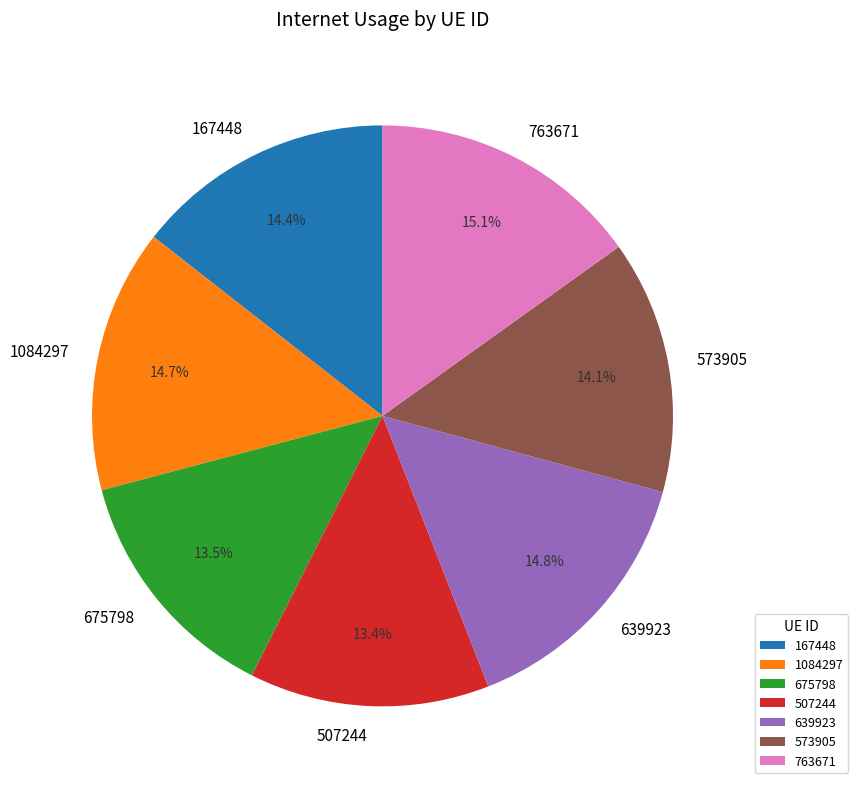

Combined, do 167448 and 675798 account for over 50%?

No